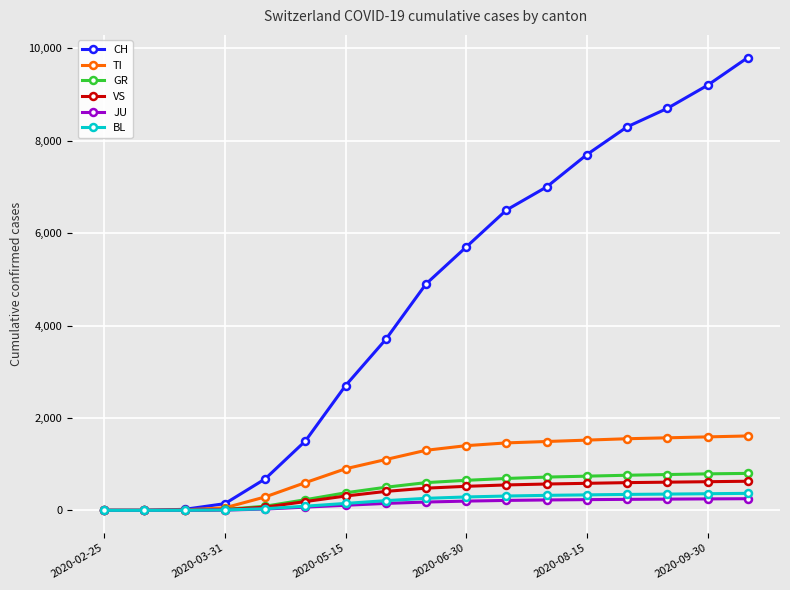

Which series has the widest spread of values?

CH